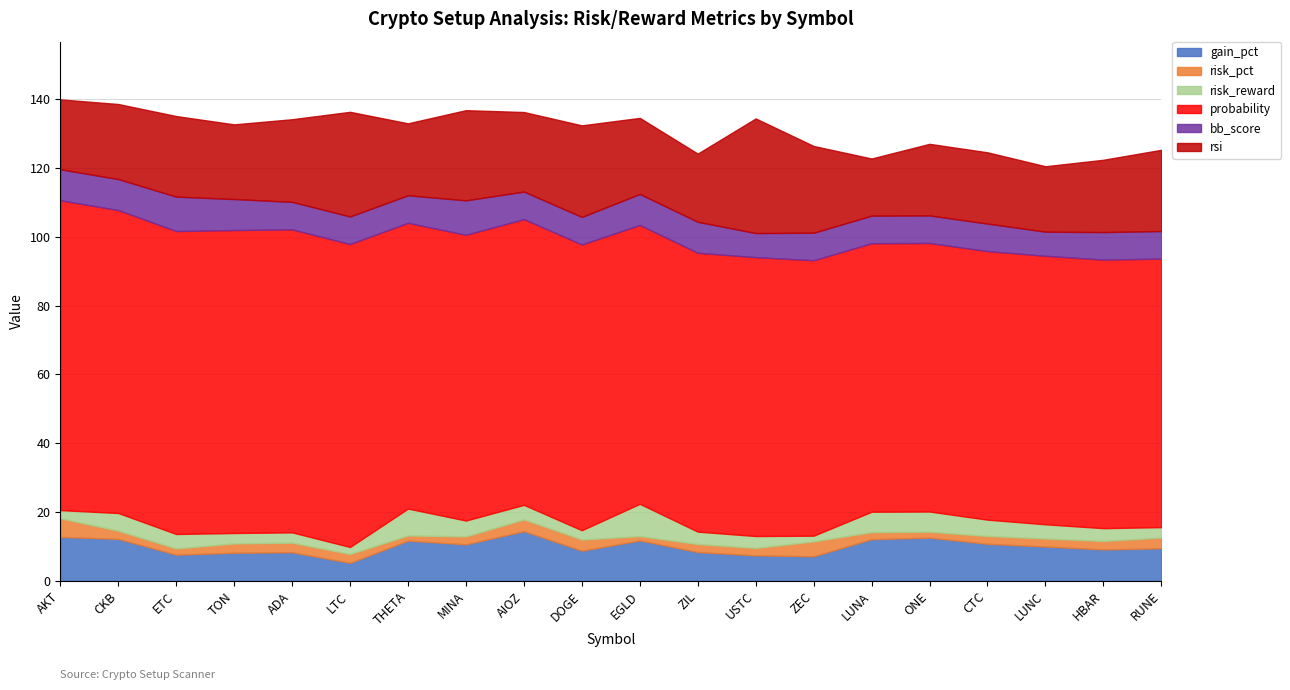

At which category is the sum across all series the highest?

AKT